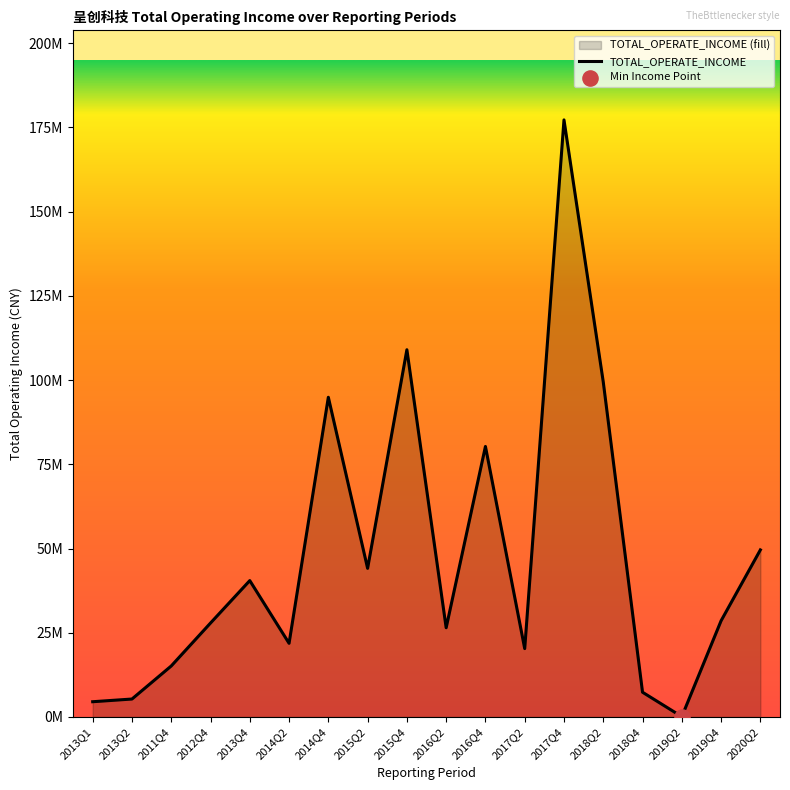

What is the ratio of the value at 2015Q2 to the value at 2014Q4?

0.5